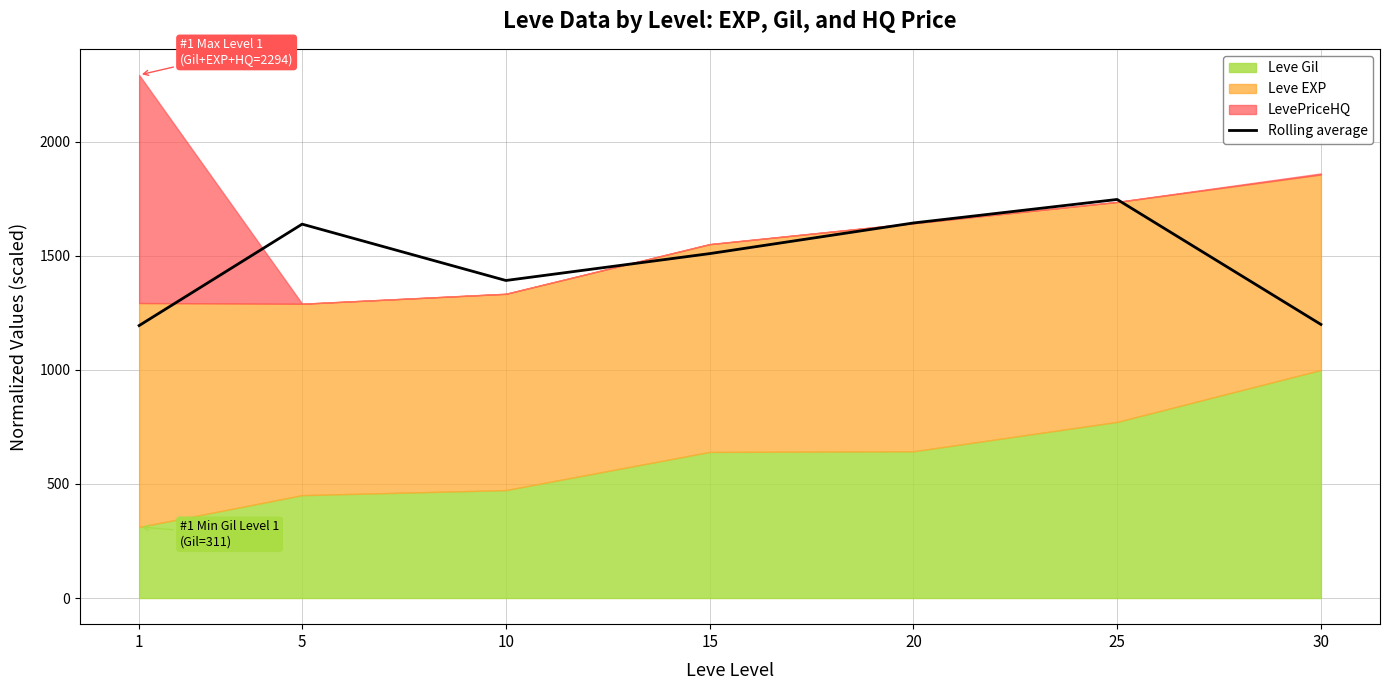

How many points are lower than both their immediate neighbors (excluding endpoints)?

1